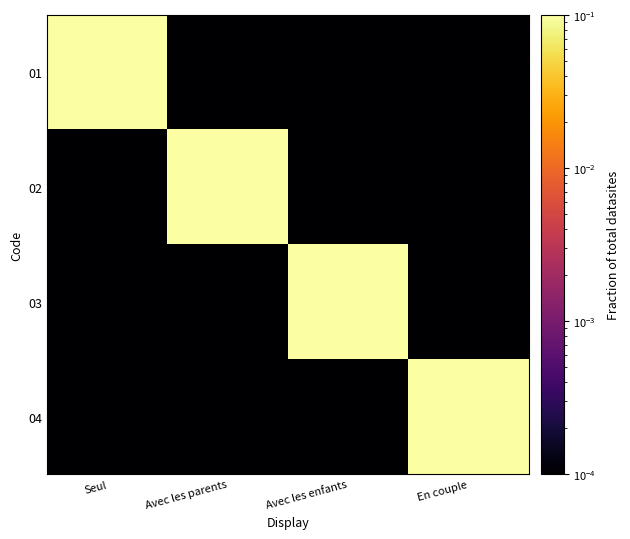

What is the spread (max minus min) of values at Avec les enfants?

1.0